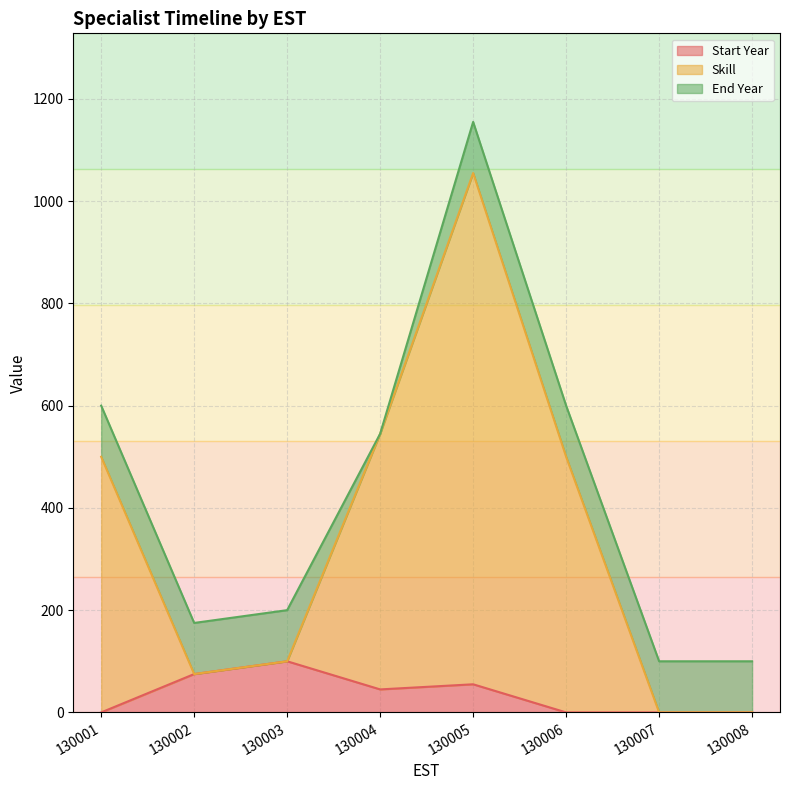

At which category is the sum across all series the highest?

130005